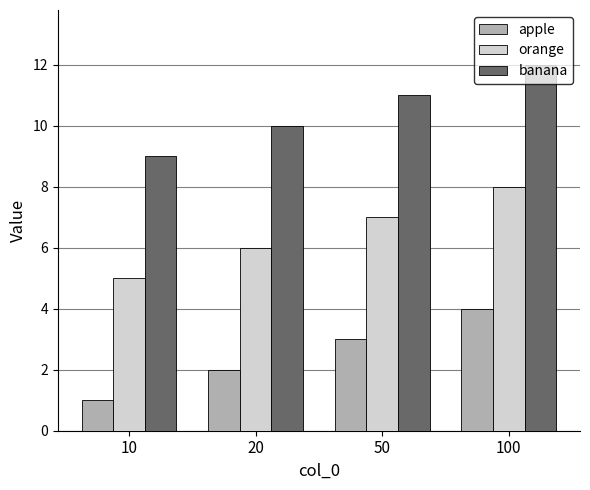

What is the difference between the maximum and minimum values in the banana series?

3